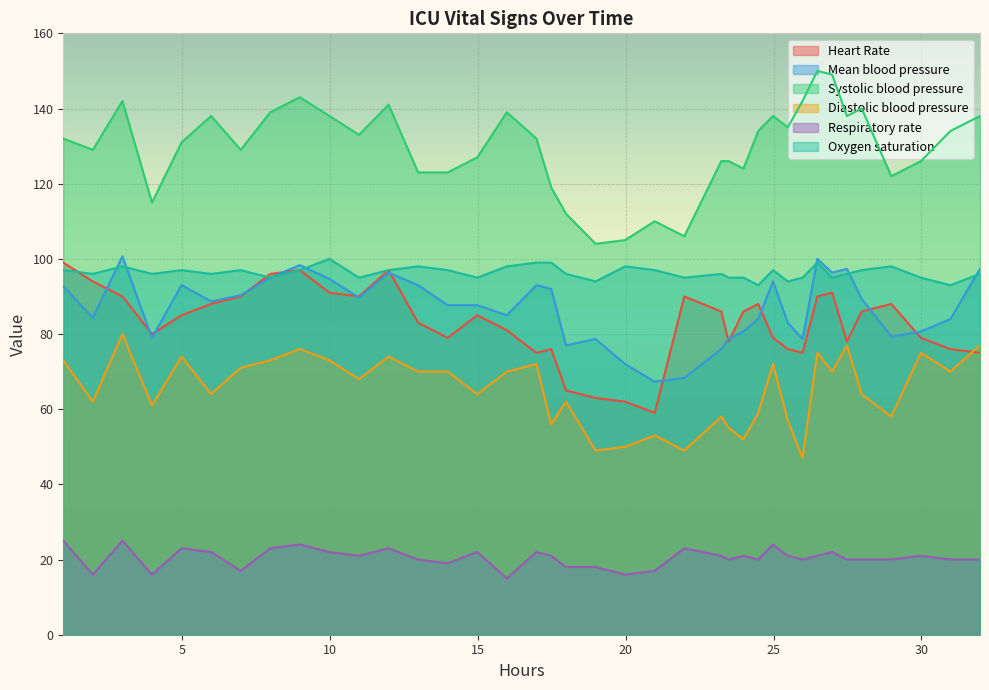

True or false: Mean blood pressure and Systolic blood pressure cross at least once.

False